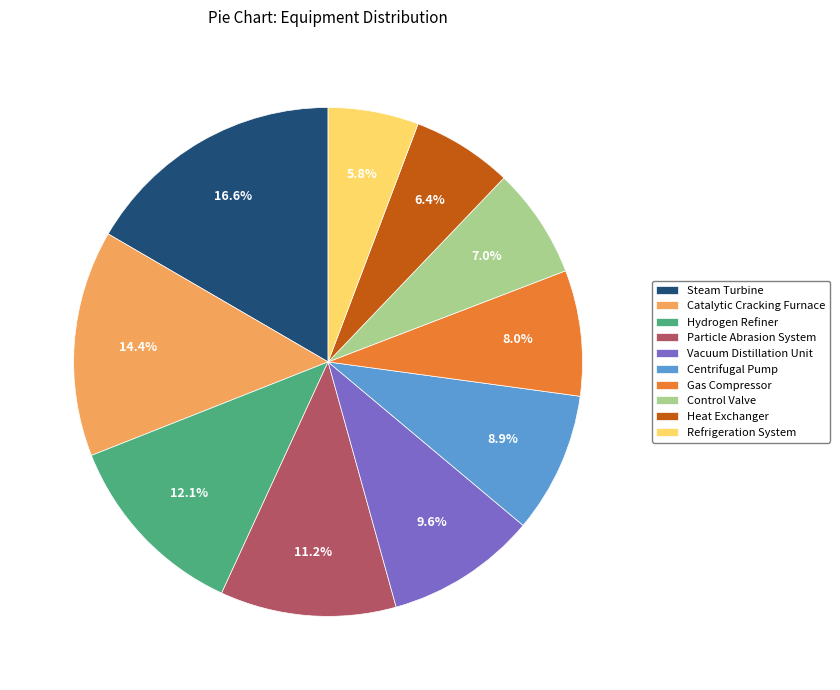

True or false: Hydrogen Refiner accounts for 21% of the total.

False